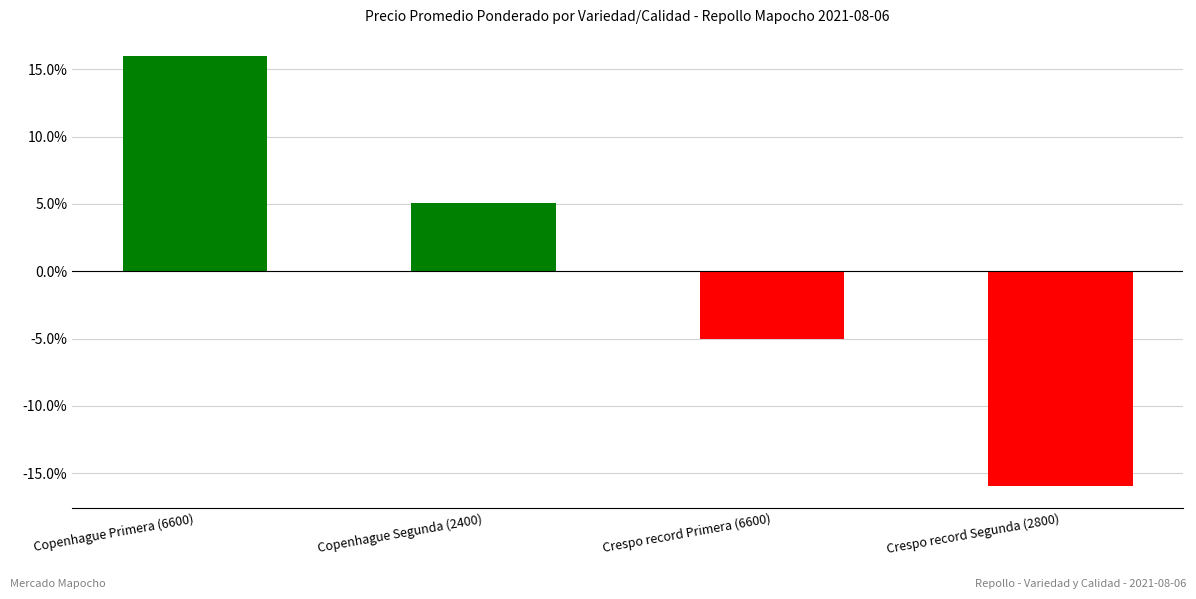

What is the sum of the values at Crespo record Primera (6600) and Crespo record Segunda (2800)?

-21.0